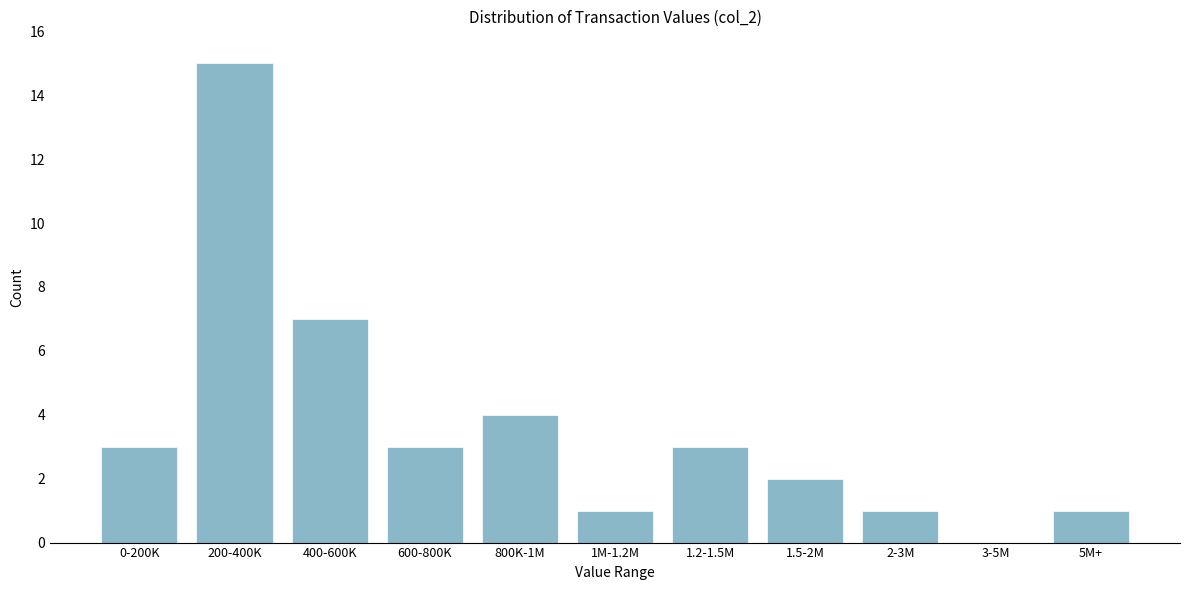

Reading right to left, what are all the values shown in this chart?

5M+=1	3-5M=0	2-3M=1	1.5-2M=2	1.2-1.5M=3	1M-1.2M=1	800K-1M=4	600-800K=3	400-600K=7	200-400K=15	0-200K=3